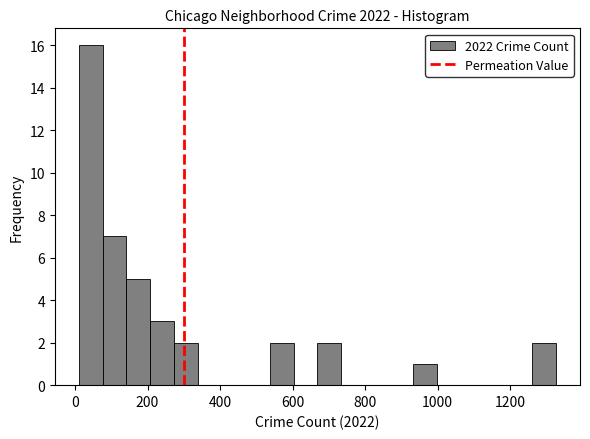

Read against the x-axis, roughly where is the centre of the tallest bar?

40